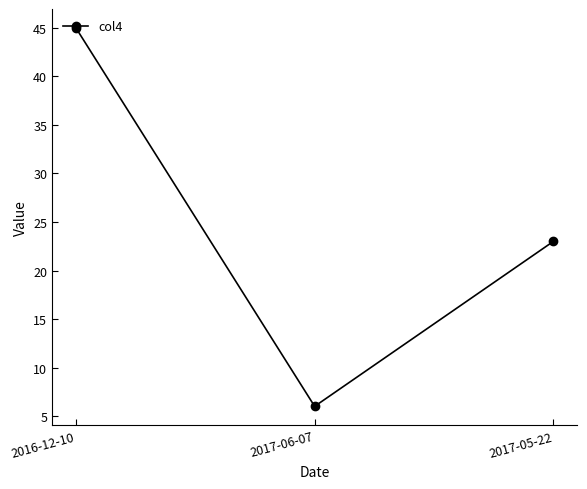

What is the difference between the values at 2016-12-10 and 2017-06-07?

39